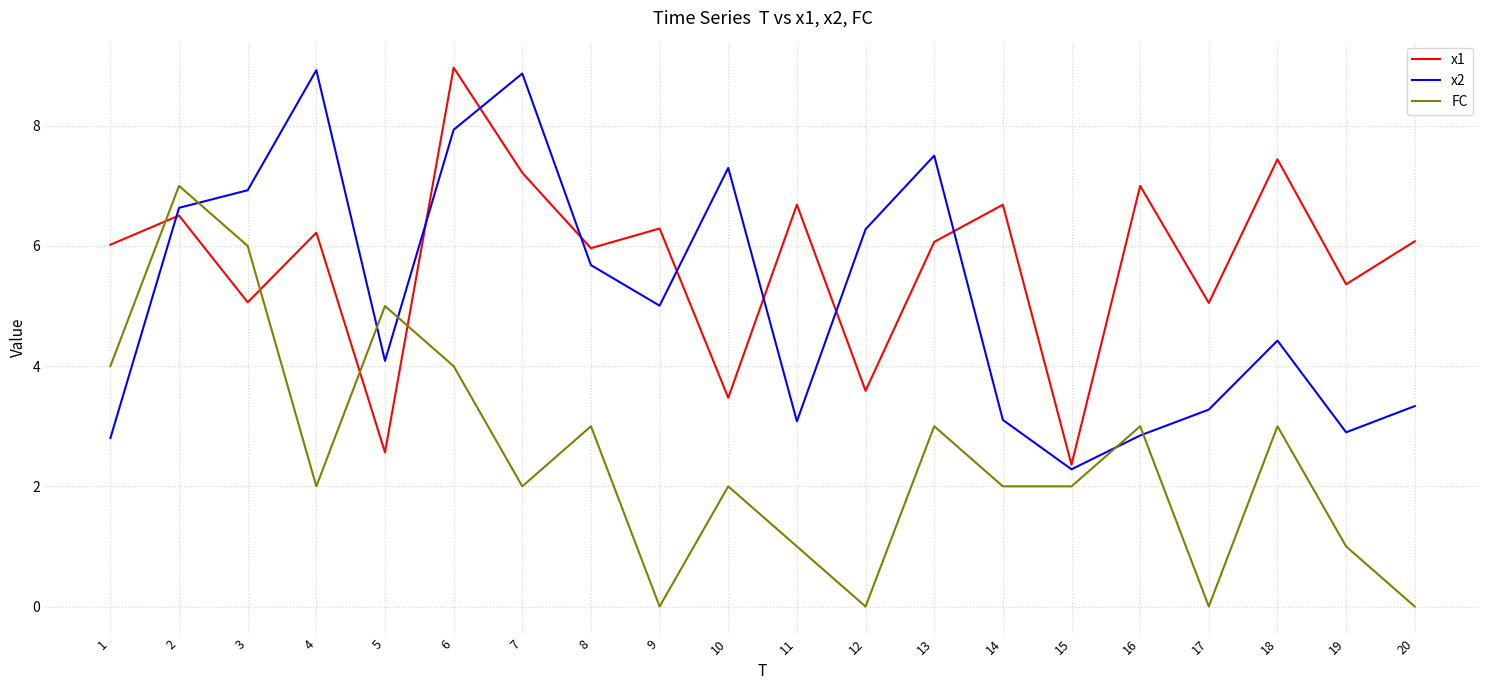

At which category is the sum across all series the highest?

6